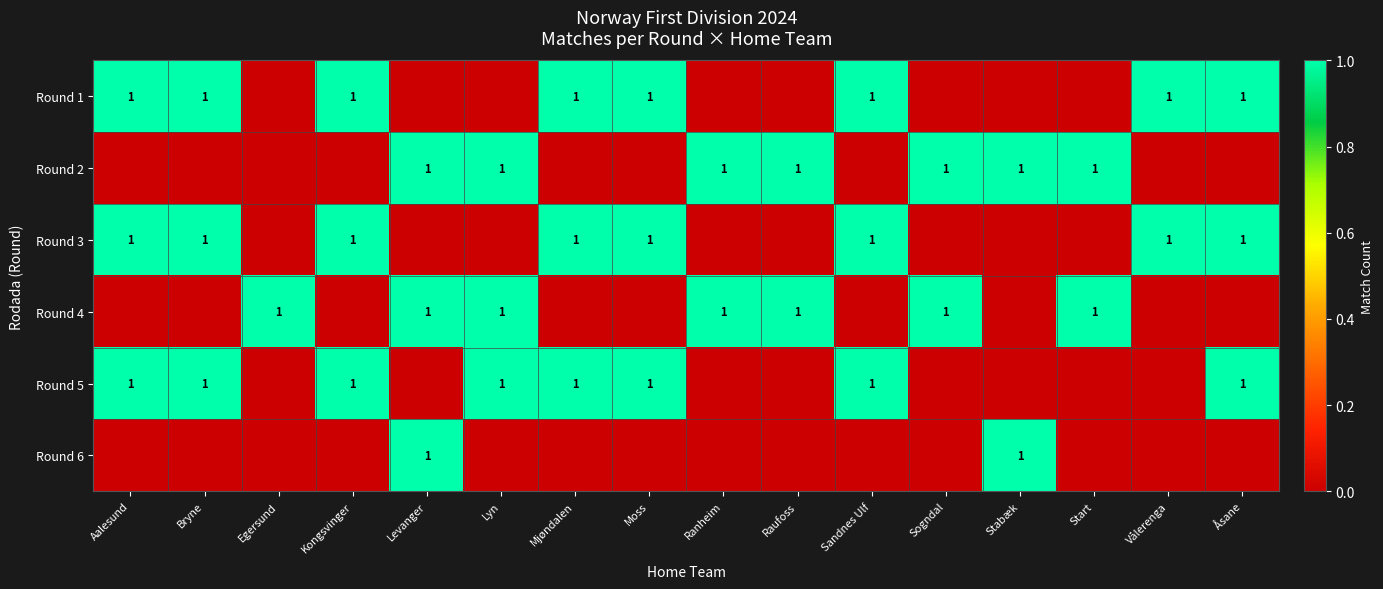

Reading left to right, what are all the values shown in this chart?

row_0: 1	1	0	1	0	0	1	1	0	0	1	0	0	0	1	1
row_1: 0	0	0	0	1	1	0	0	1	1	0	1	1	1	0	0
row_2: 1	1	0	1	0	0	1	1	0	0	1	0	0	0	1	1
row_3: 0	0	1	0	1	1	0	0	1	1	0	1	0	1	0	0
row_4: 1	1	0	1	0	1	1	1	0	0	1	0	0	0	0	1
row_5: 0	0	0	0	1	0	0	0	0	0	0	0	1	0	0	0